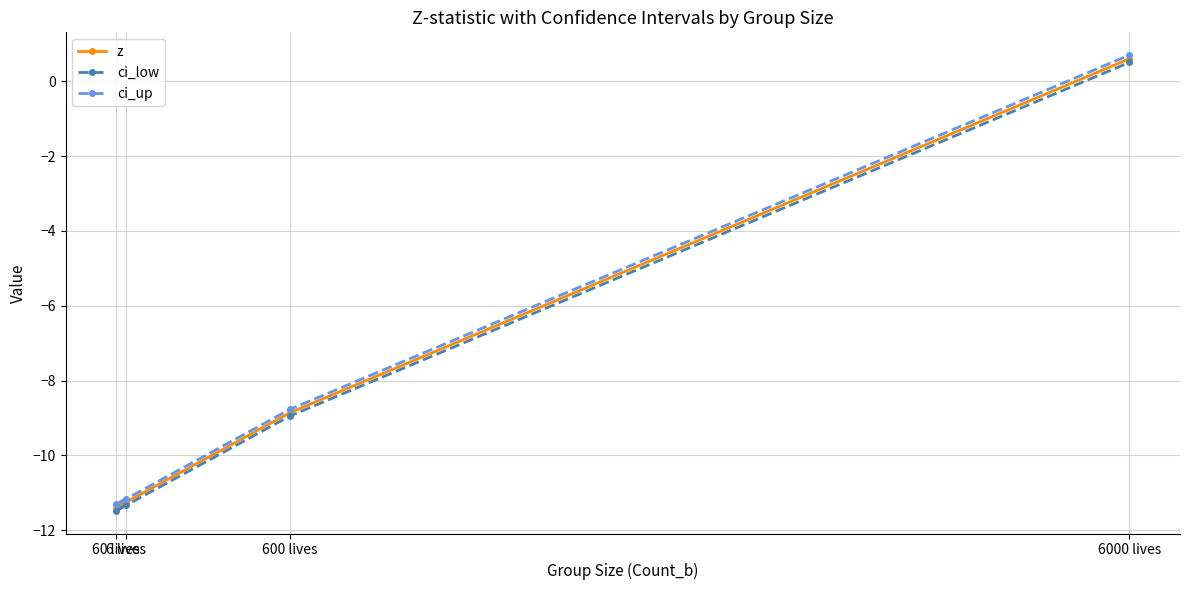

What are all the series names shown in the legend?

z, ci_low, ci_up